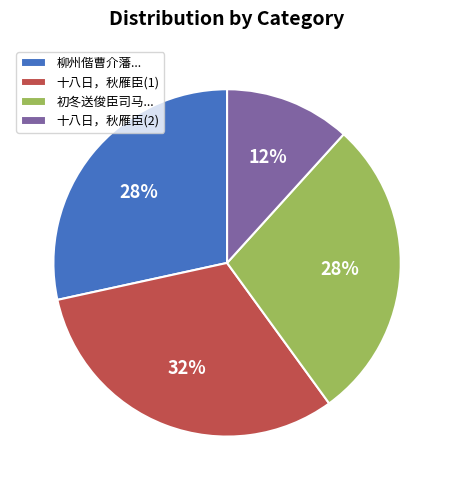

How many slices are in this pie chart?

4